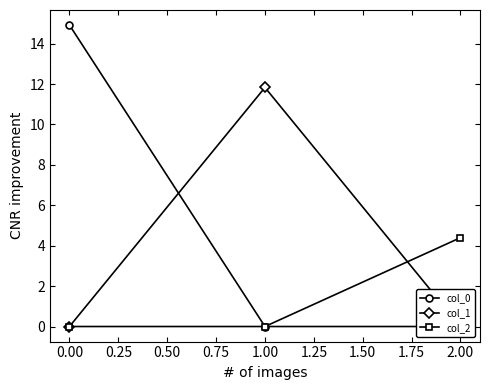

The col_2 series shows -2.3 at 1.00. True or false?

False